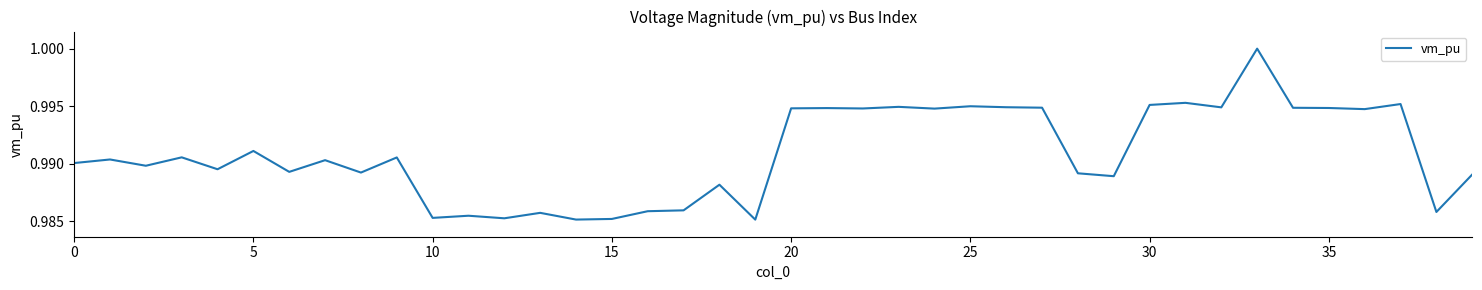

What is the greatest value displayed?

1.0